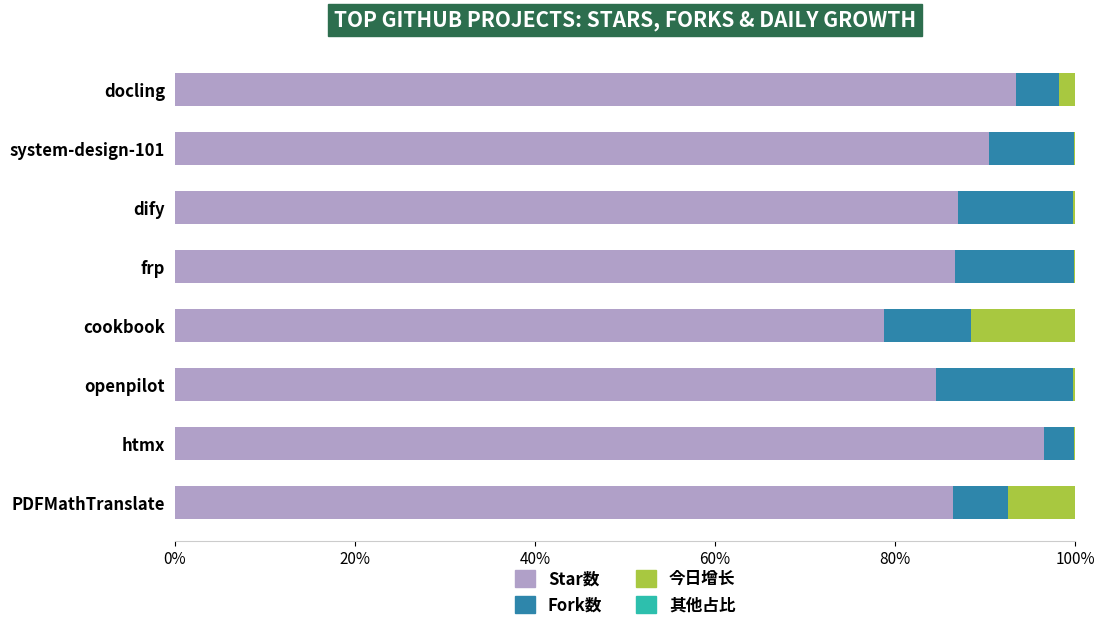

What is the sum of all Star数 values?

703.9